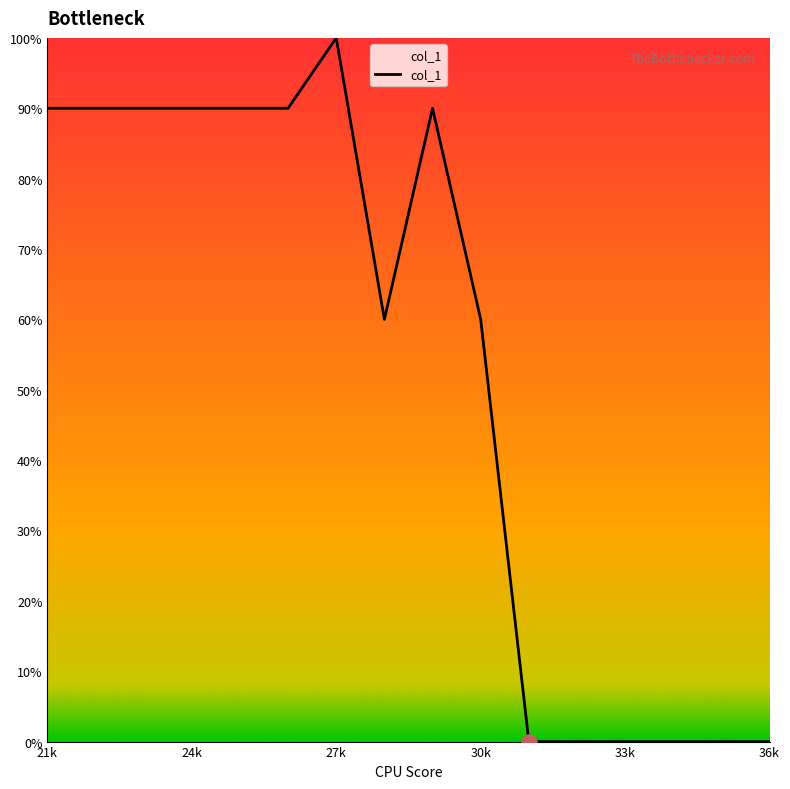

What is the greatest value displayed?

100.0